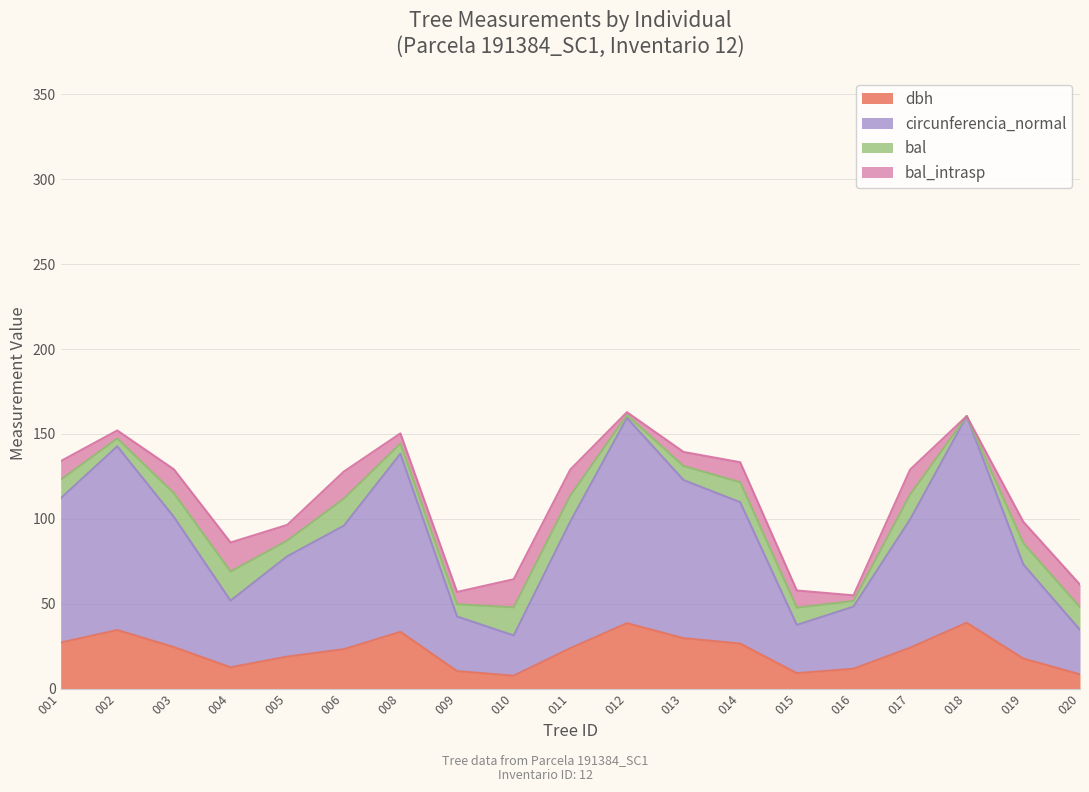

The circunferencia_normal series shows 40.0 at 005. True or false?

False